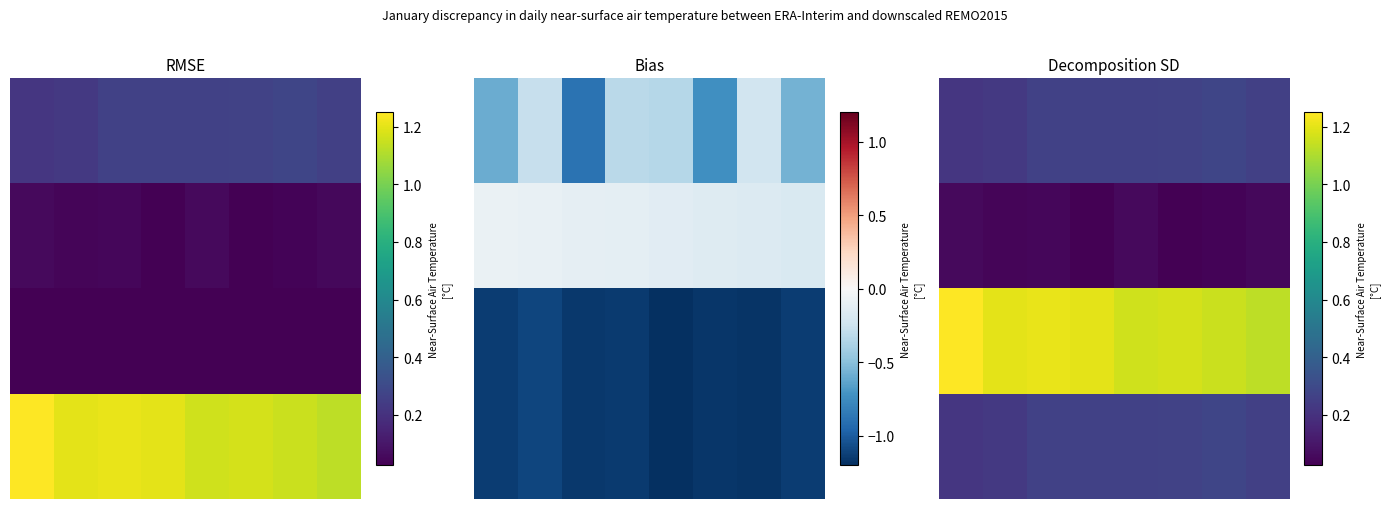

Is it true that 2.0 equals 1.2 at 5?

True